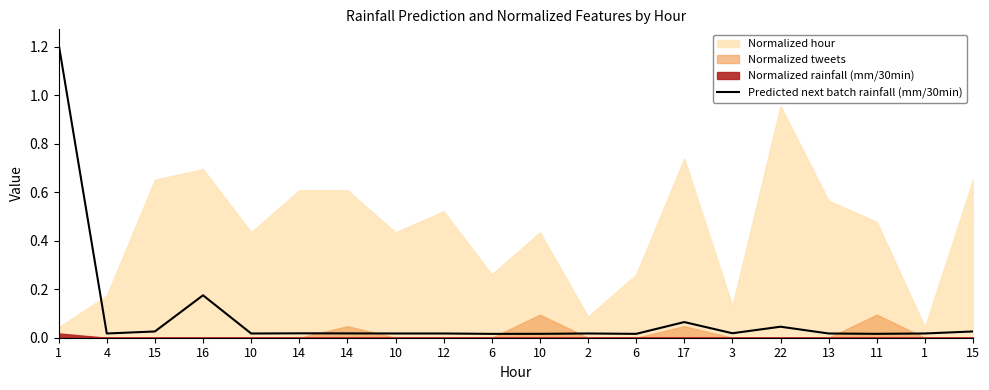

Reading right to left, list all the values displayed in this chart.

15=0.0	1=0.0	11=0.0	13=0.0	22=0.0	3=0.0	17=0.1	6=0.0	2=0.0	10=0.0	6=0.0	12=0.0	10=0.0	14=0.0	14=0.0	10=0.0	16=0.2	15=0.0	4=0.0	1=1.2